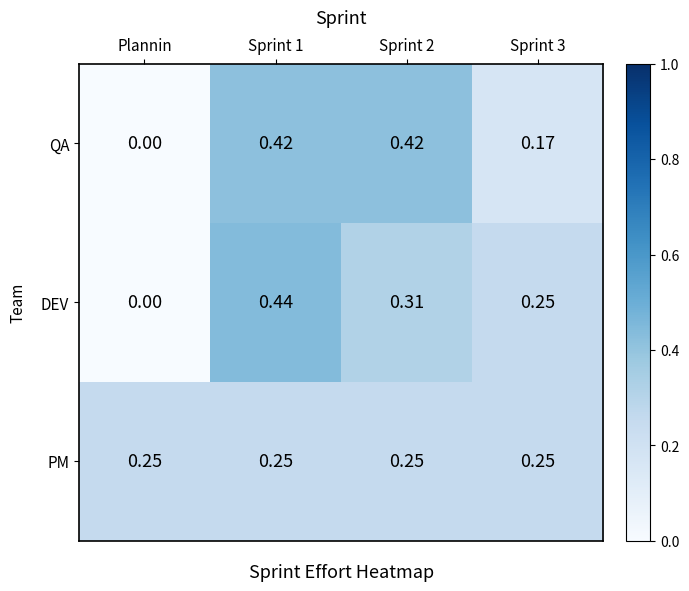

Rank the series by their maximum value, from lowest to highest.

PM, QA, DEV